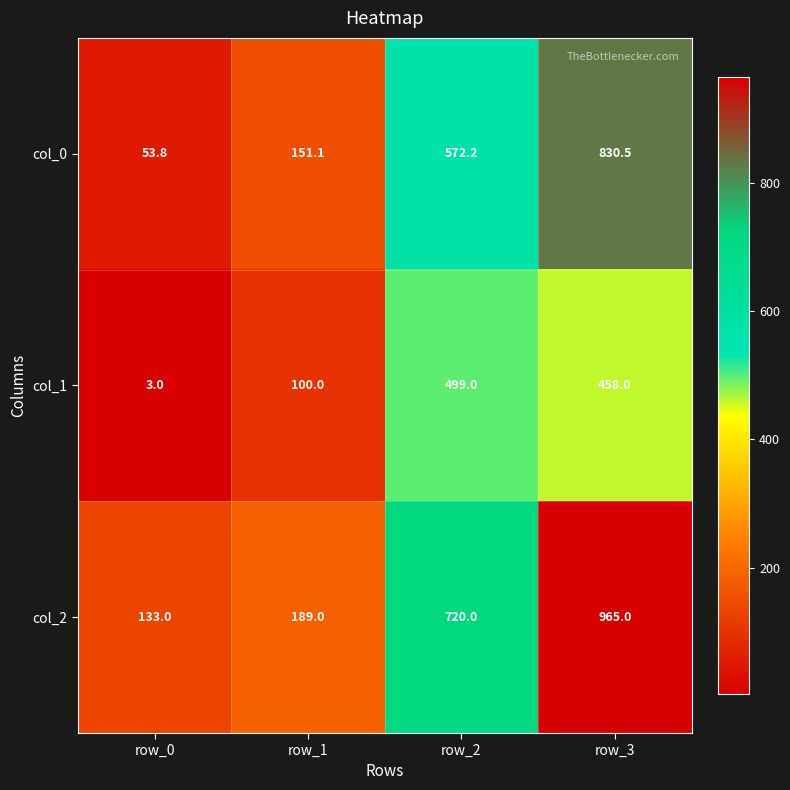

Reading left to right, extract all data points from this chart.

col_0: row_0=53.8	row_1=151.1	row_2=572.2	row_3=830.5
col_1: row_0=3.0	row_1=100.0	row_2=499.0	row_3=458.0
col_2: row_0=133.0	row_1=189.0	row_2=720.0	row_3=965.0